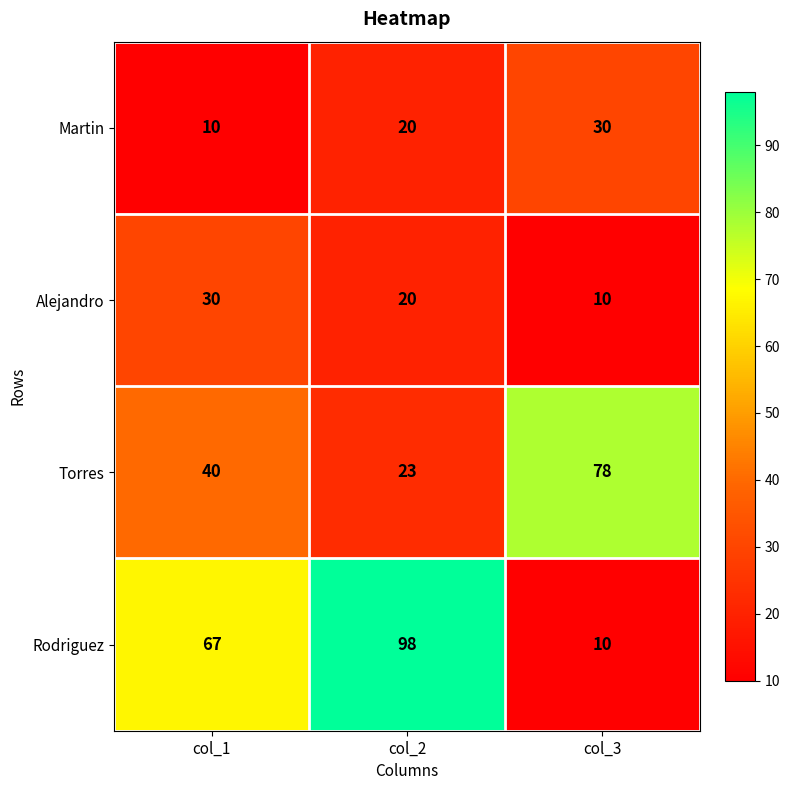

What is the sum of the Alejandro values at col_1 and col_2?

50